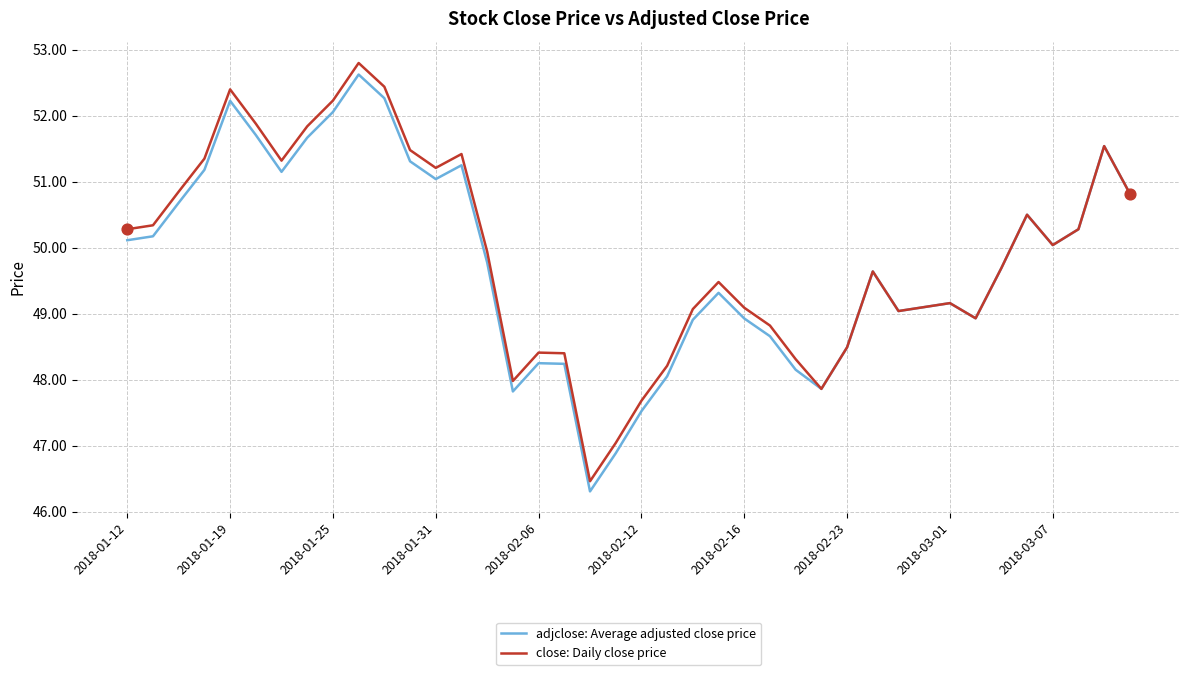

Which series has the widest spread of values?

close: Daily close price